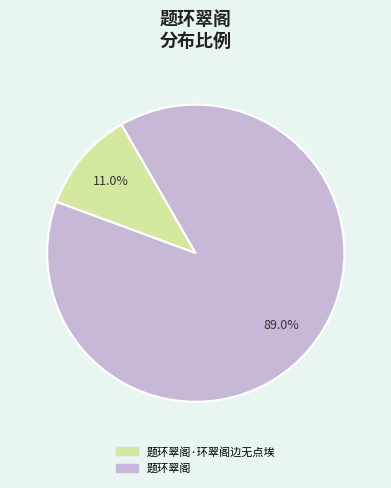

Is there any slice that represents more than half of the pie?

Yes